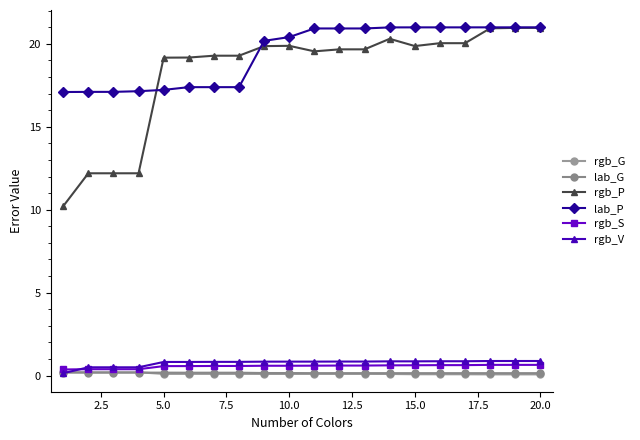

Is this an area chart (filled region under the line)?

No